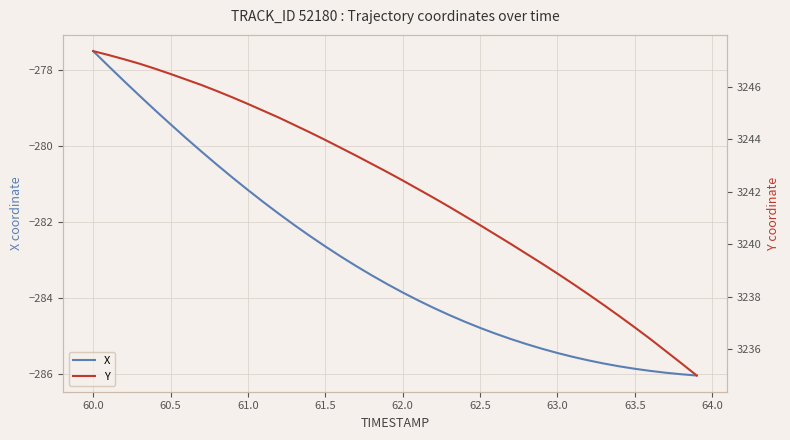

True or false: X has a value of -399.8 at 61.0.

False